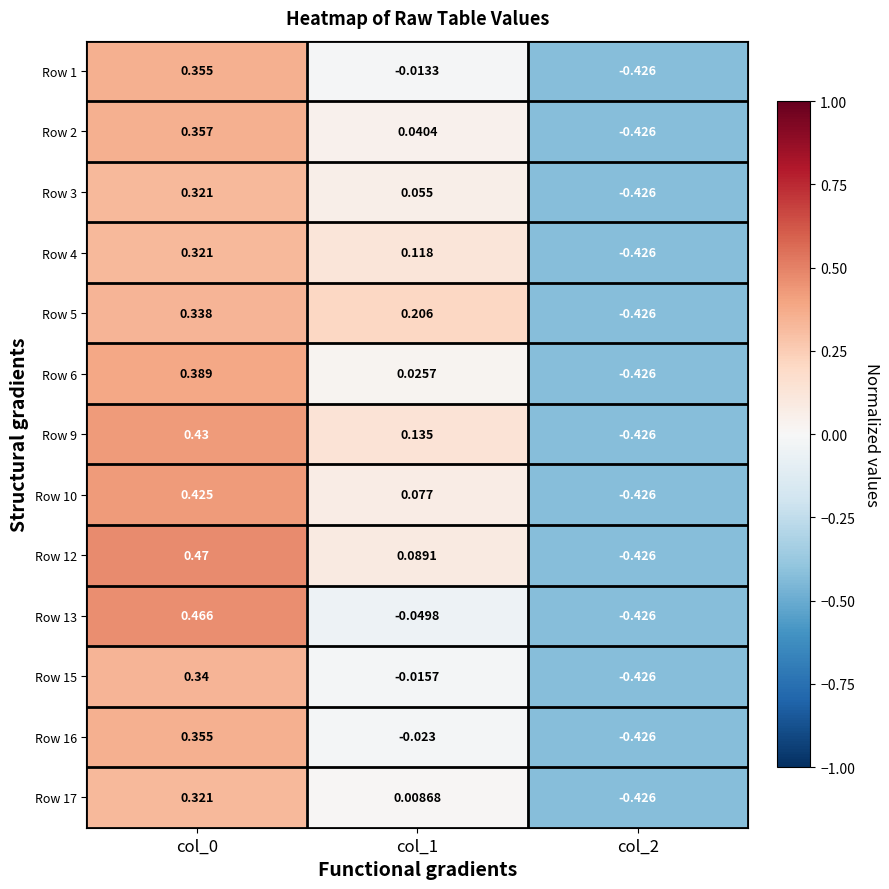

Is the value of Row 17 at col_1 greater than the value of Row 4 at col_2?

Yes